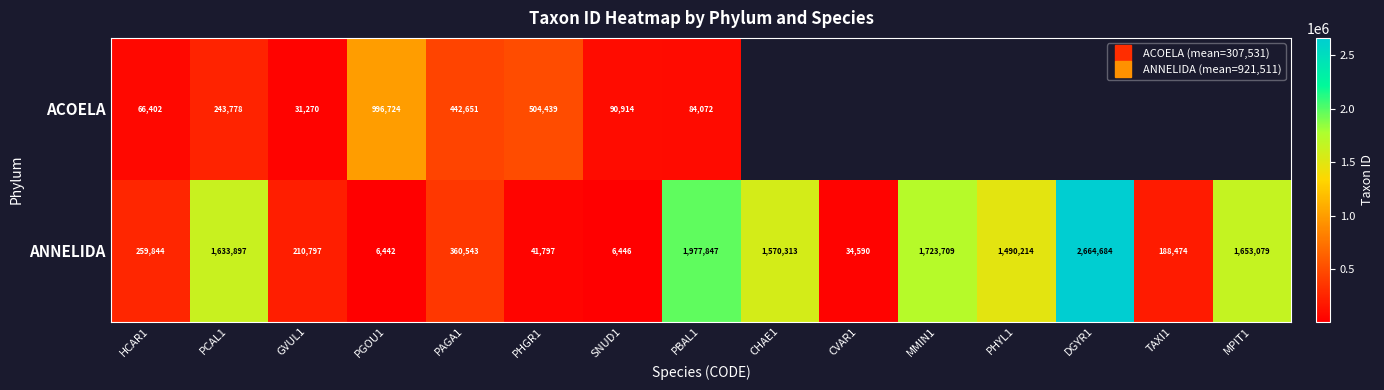

Which series has the largest total across all categories?

ANNELIDA